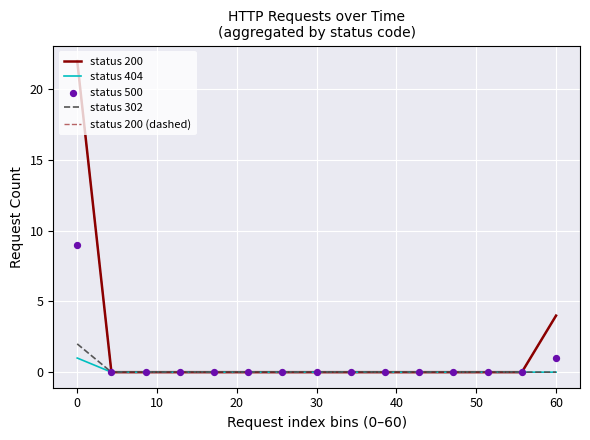

Which series contains the highest Y value?

status 200